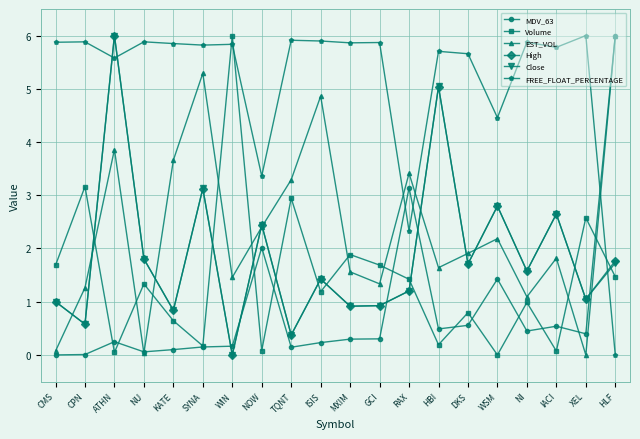

What is the label of the 6th point from the left?

SYNA